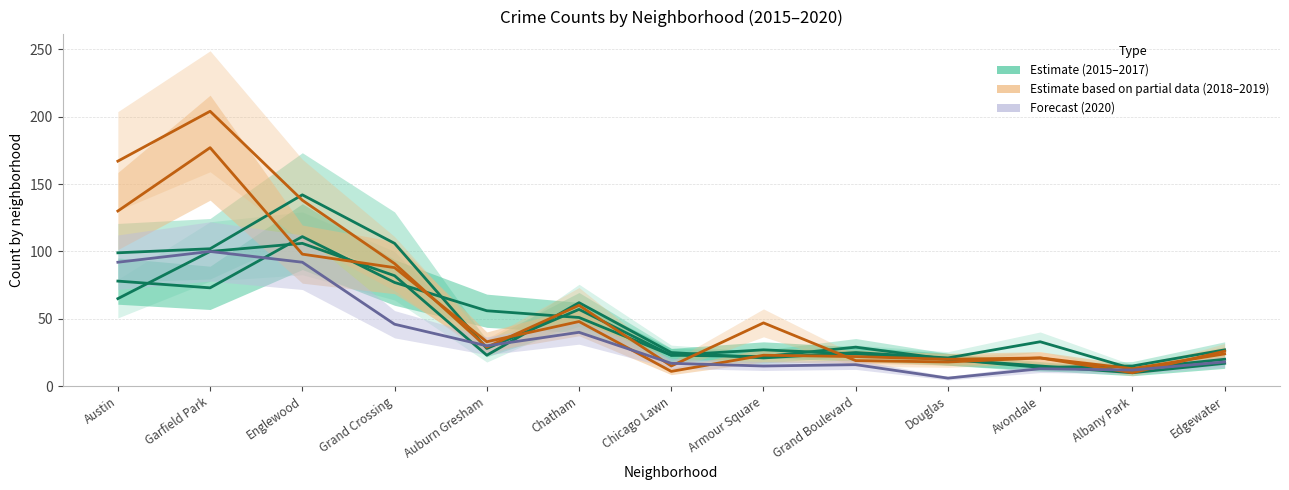

Reading right to left, extract all data points from this chart.

2015: 17	10	15	20	24	27	23	51	56	77	111	73	78
2016: 27	15	14	20	29	22	23	57	28	106	142	102	99
2017: 20	13	33	21	25	21	25	62	23	82	106	100	65
2018: 24	13	21	20	22	23	11	48	33	88	98	177	130
2019: 26	10	21	18	19	47	15	60	29	91	138	204	167
2020: 18	12	13	6	16	15	17	40	30	46	92	100	92